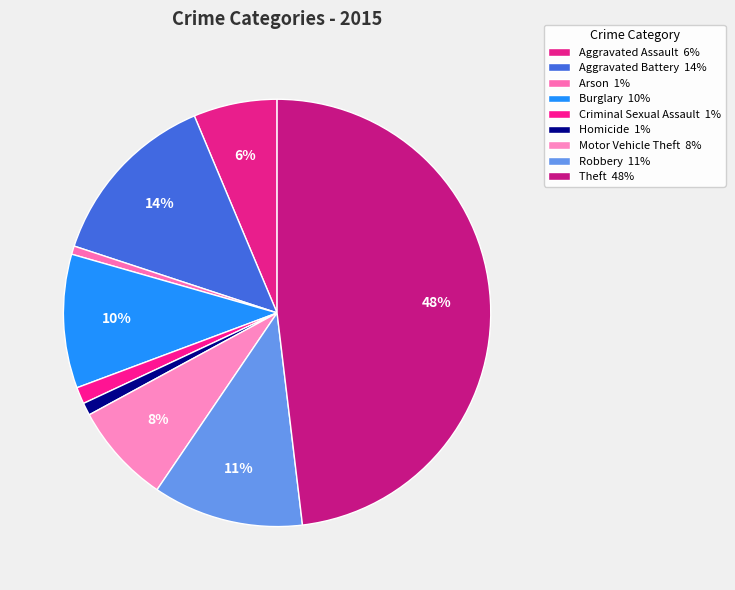

Does Motor Vehicle Theft represent more than half of the total?

No